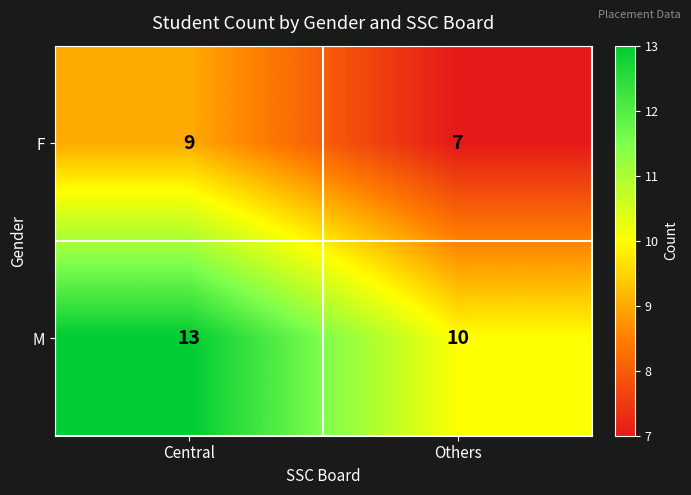

List the series in order of their overall mean, highest first.

M, F